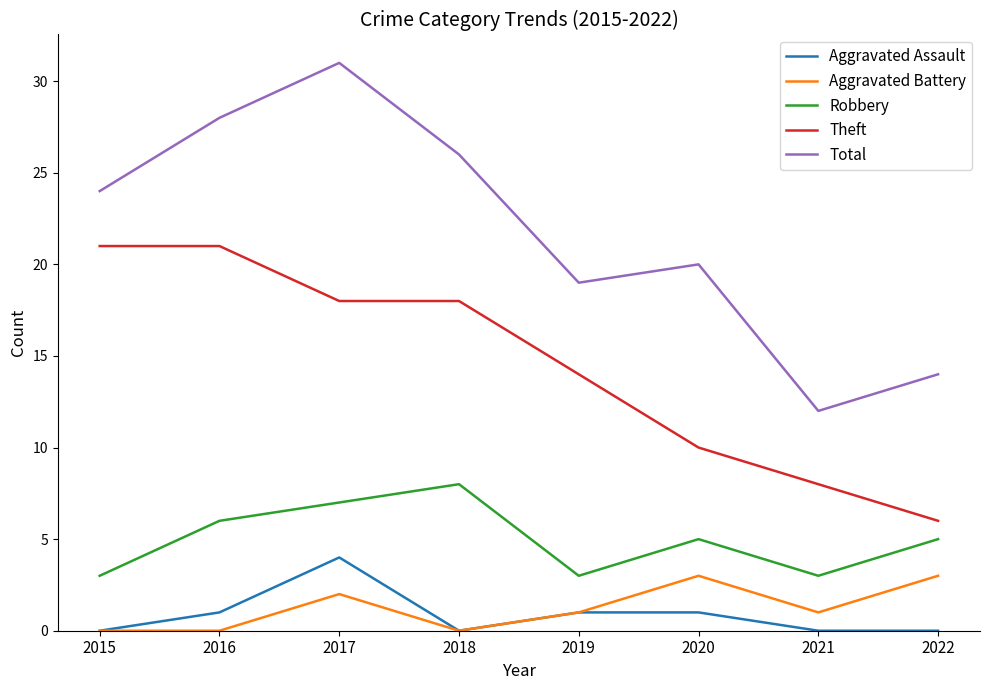

Rank the series at 2022 from lowest to highest value.

Aggravated Assault, Aggravated Battery, Robbery, Theft, Total